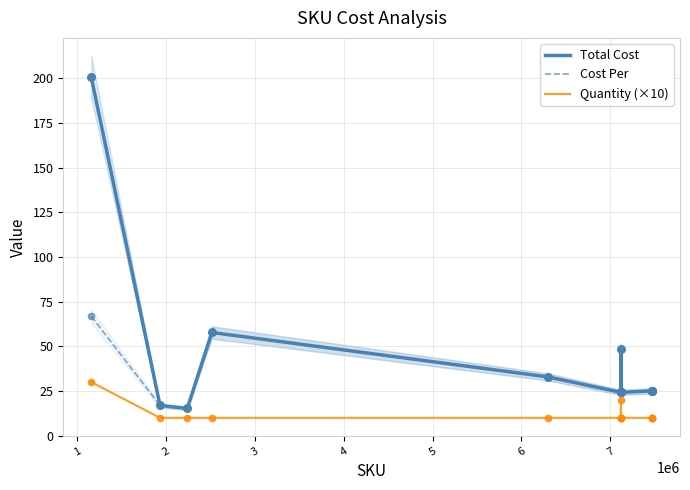

What are all the series names shown in the legend?

Total Cost, Cost Per, Quantity (×10)